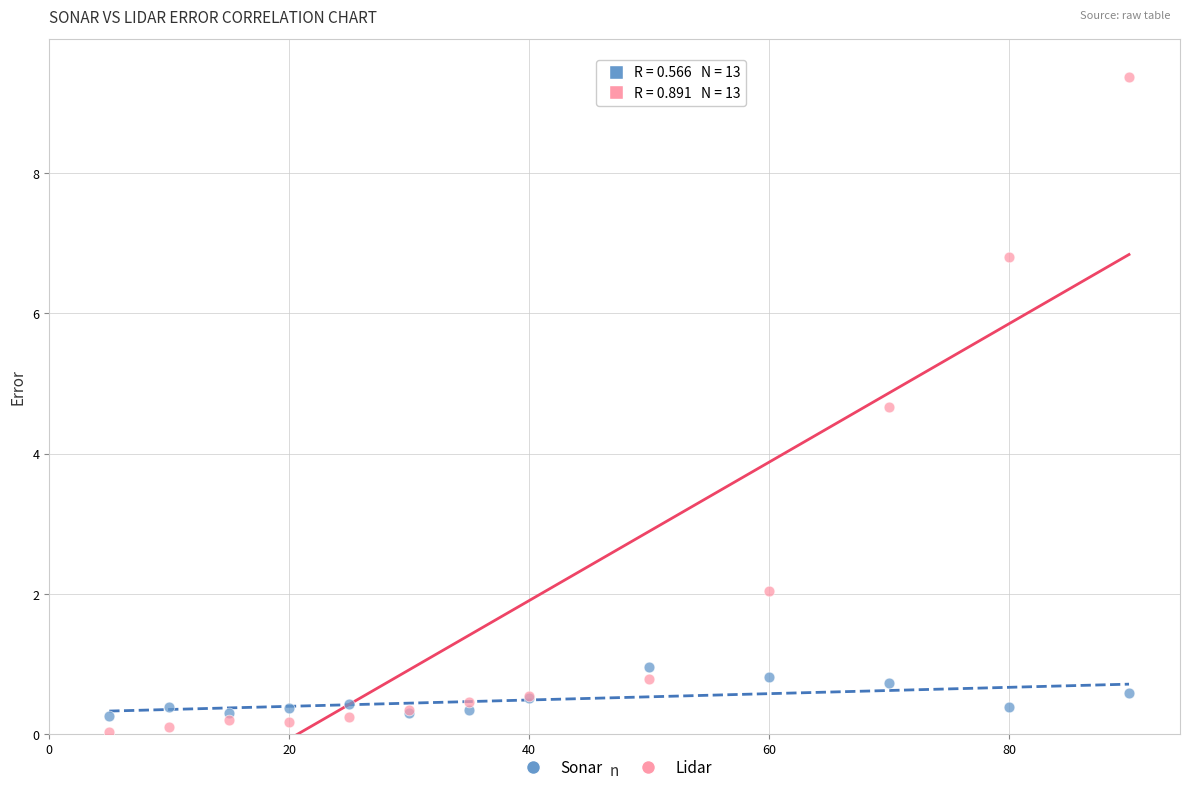

What are all the series names shown in the legend?

Sonar, Lidar